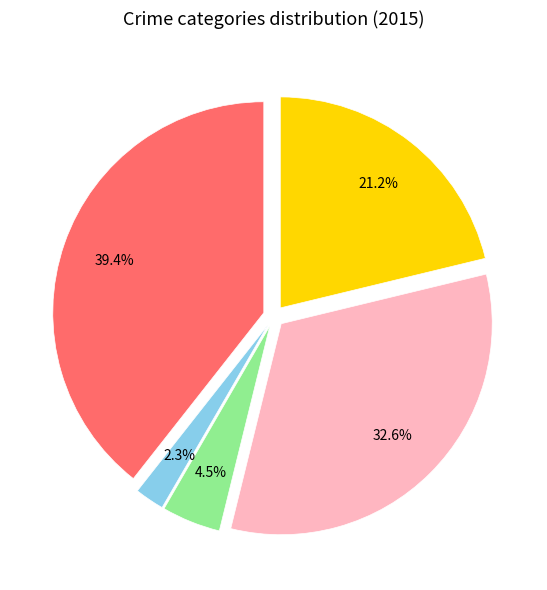

Count the number of slices in the pie.

5